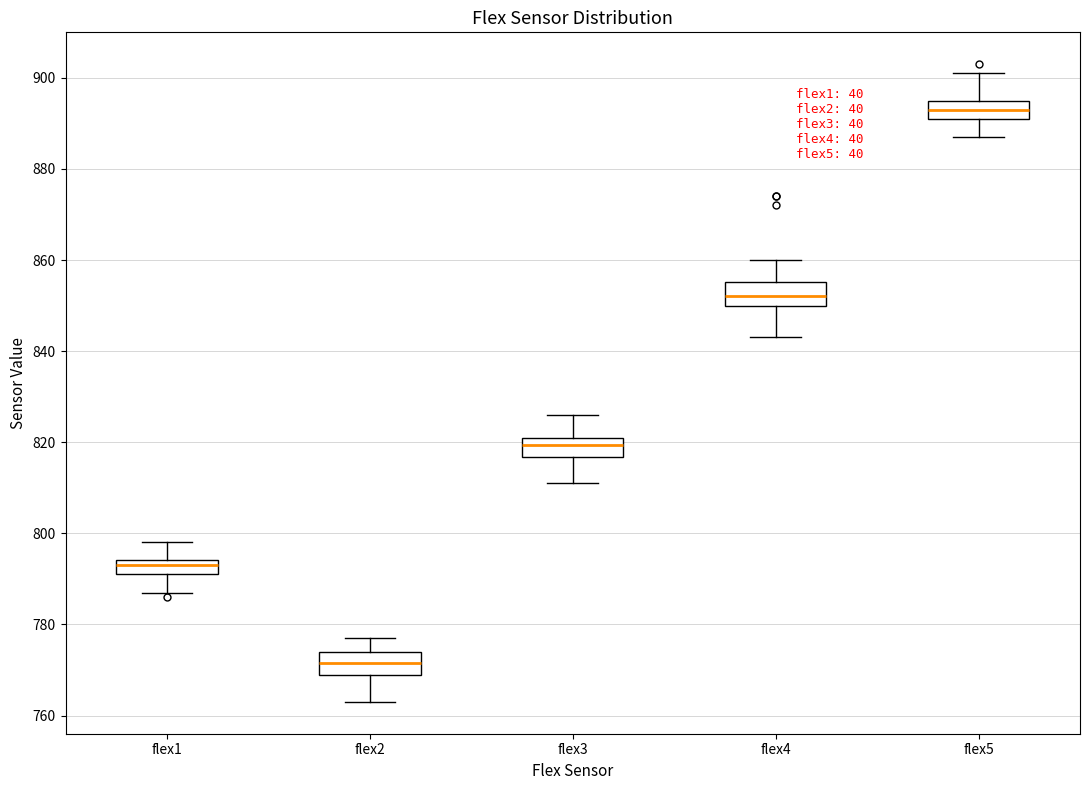

Where does the upper whisker of the box for flex1 end on the y-axis? The values are not printed on the chart, so give them approximately, as read against the axis.

798